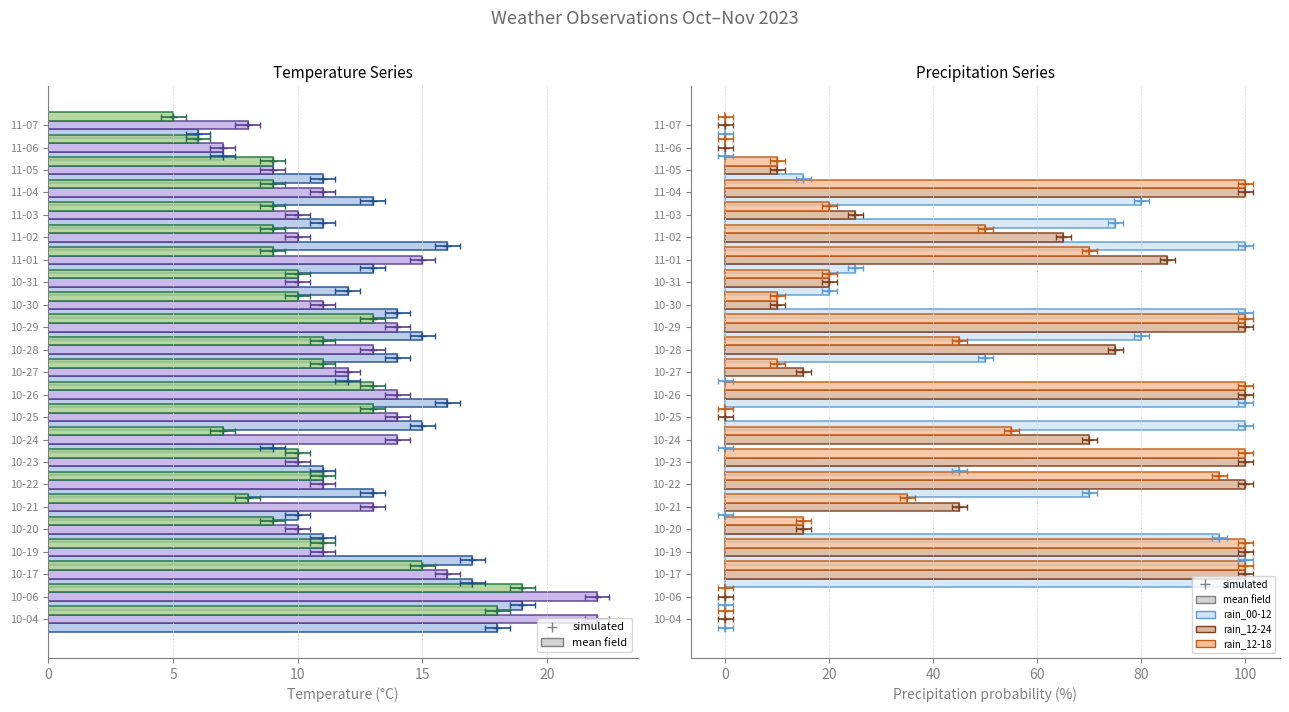

What is the lowest value of the temp_min series?

5